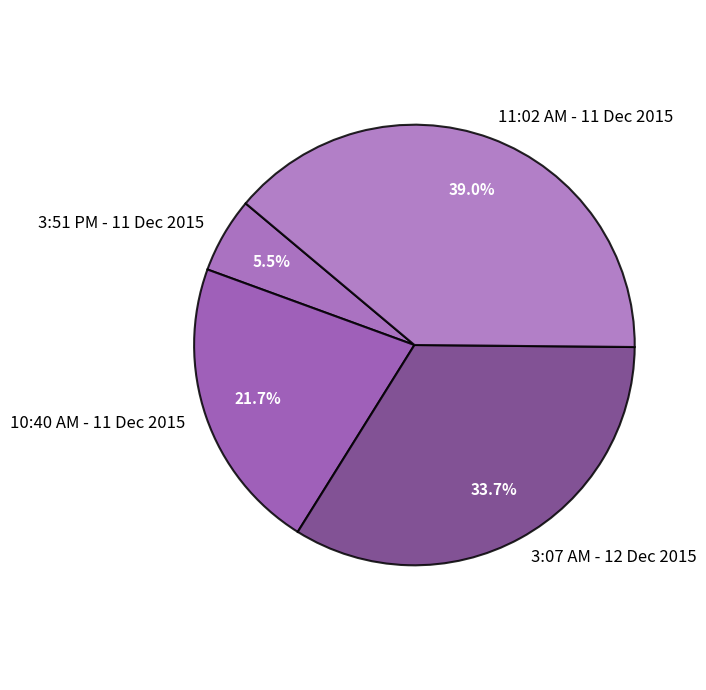

Count the number of slices in the pie.

4